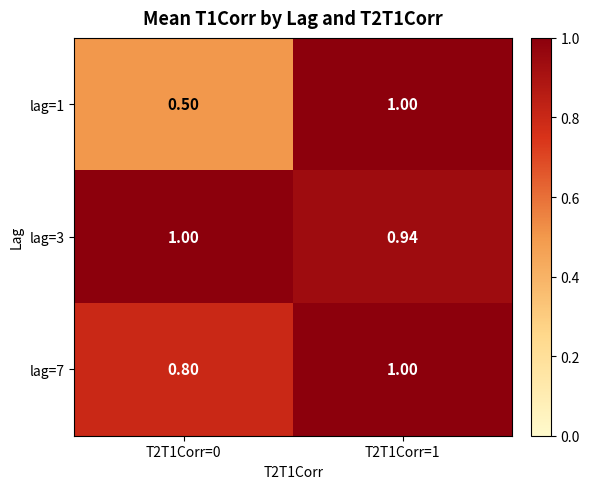

How many values in the lag=3 series are below 1?

1